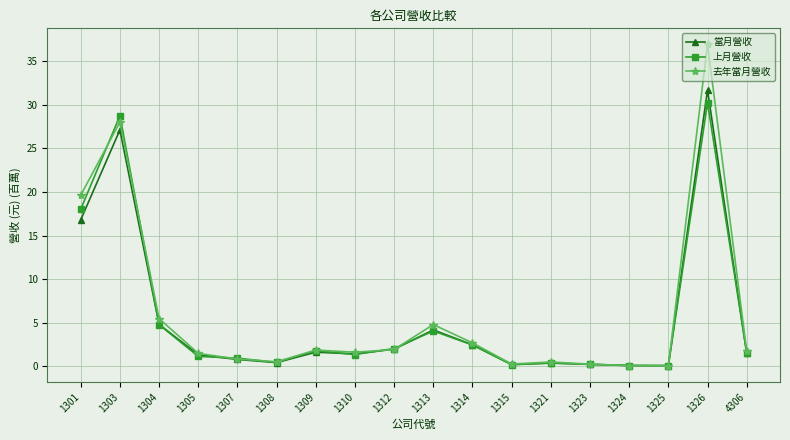

Which series has the largest total across all categories?

去年當月營收